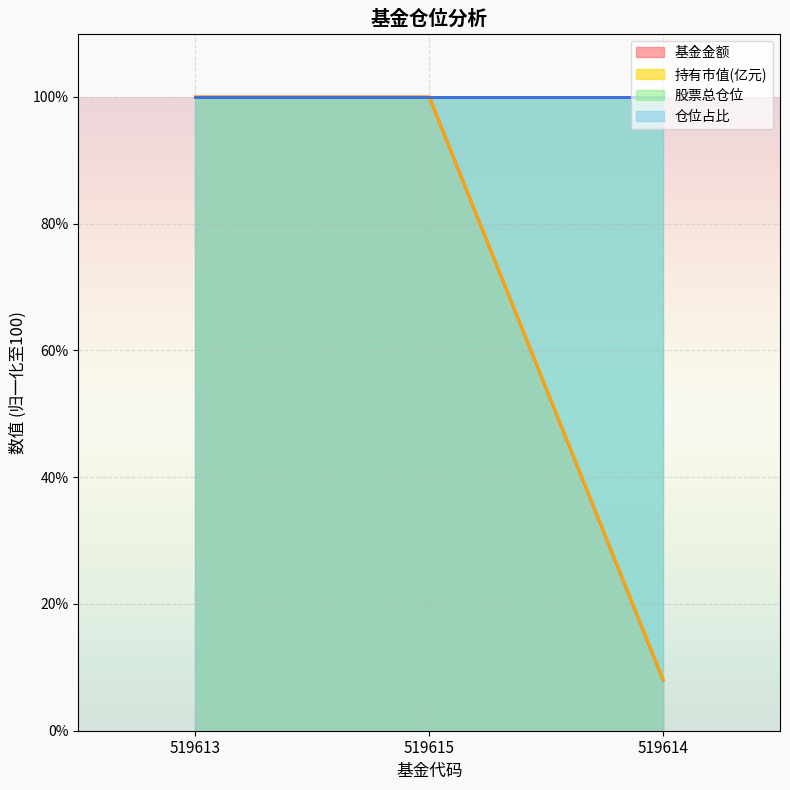

What is the sum of the 持有市值(亿元) values at 519613 and 519615?

200.0